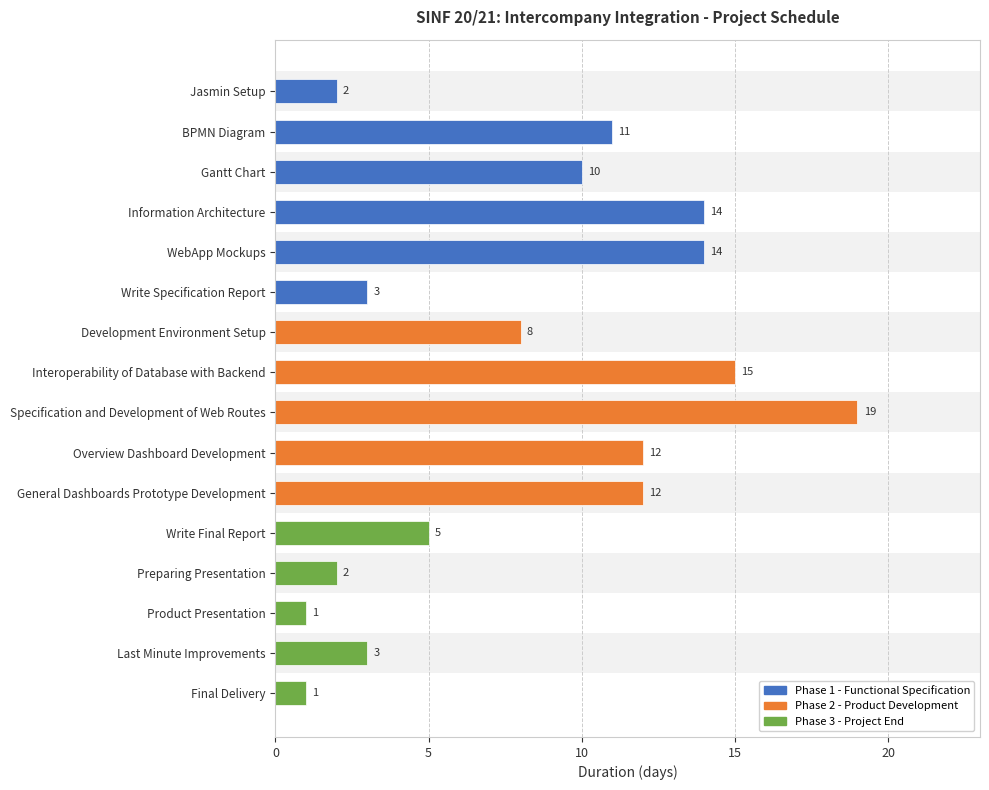

What is the average value?

8